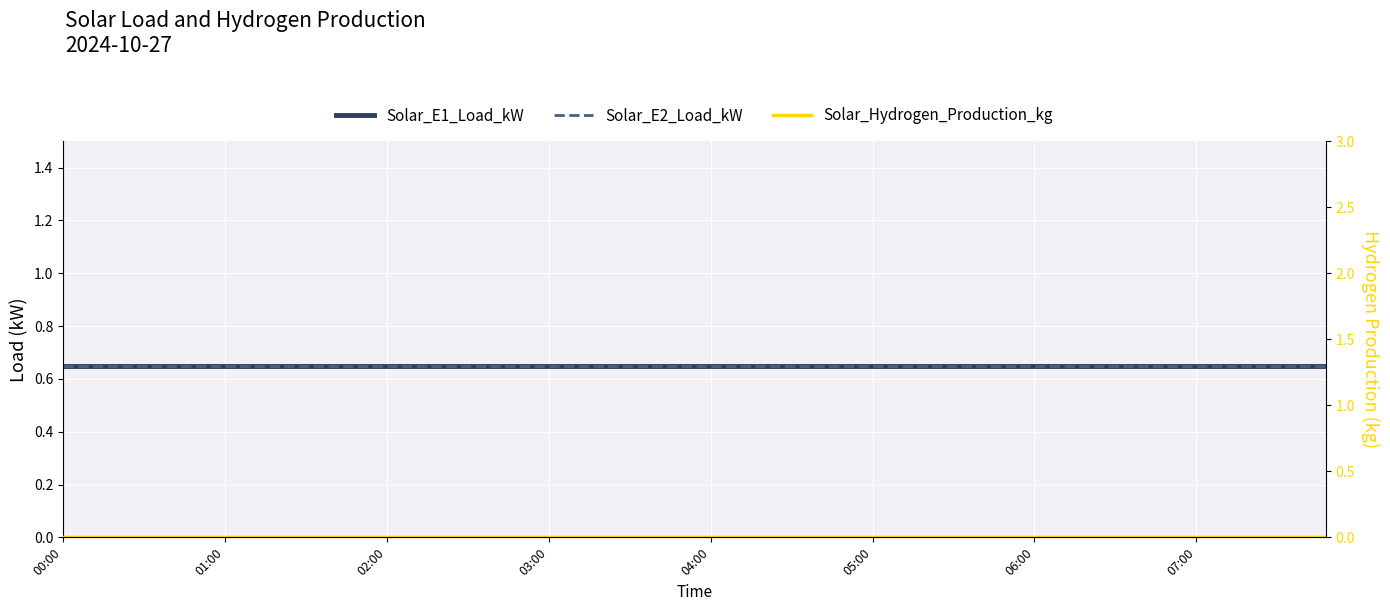

What are all the series names shown in the legend?

Solar_E1_Load_kW, Solar_E2_Load_kW, Solar_Hydrogen_Production_kg